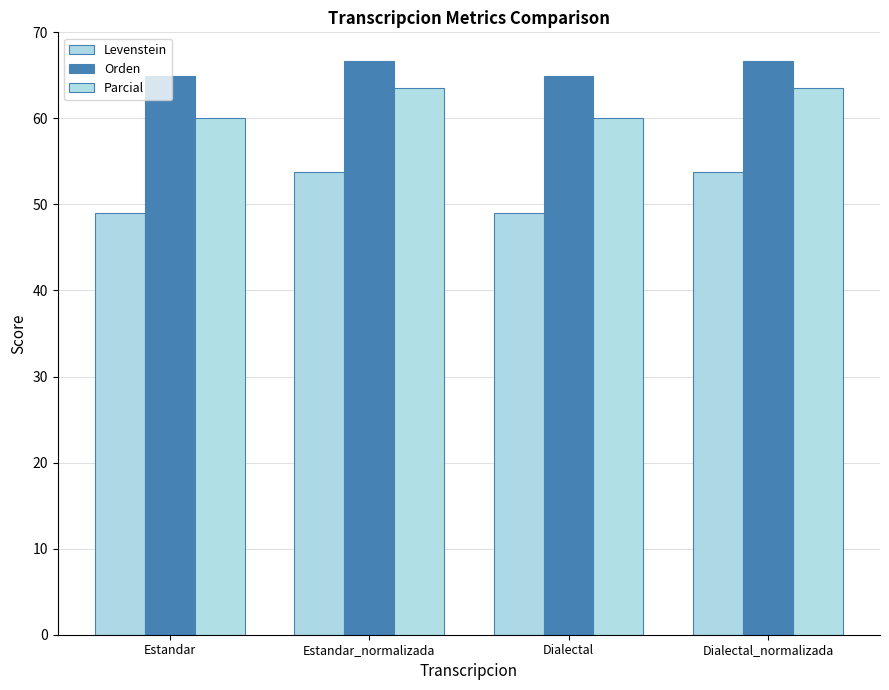

Reading left to right, transcribe all the data shown in this chart.

Levenstein: 49.0	53.8	49.0	53.8
Orden: 64.9	66.7	64.9	66.7
Parcial: 60.0	63.6	60.0	63.6